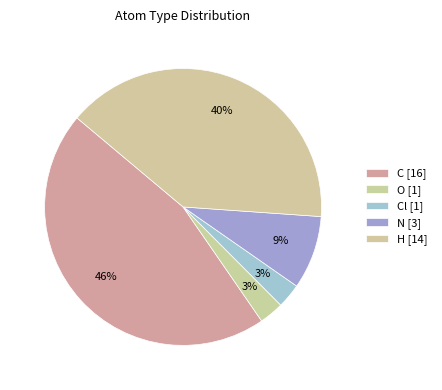

Count the number of slices in the pie.

5